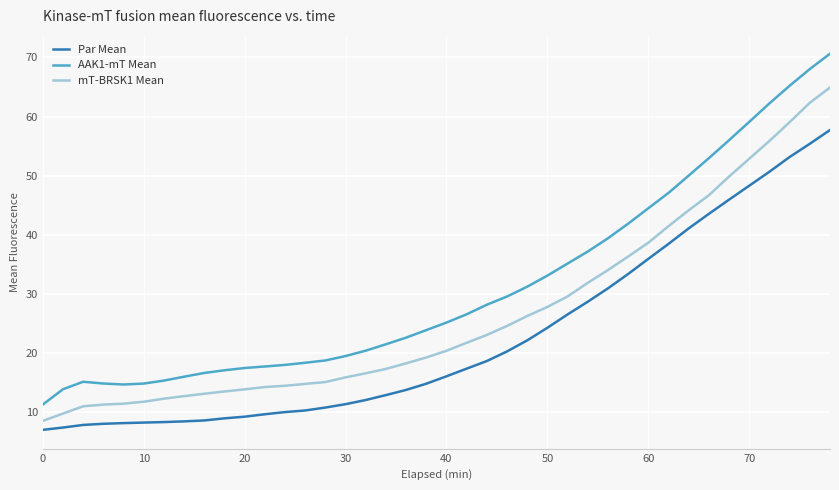

True or false: Par Mean and mT-BRSK1 Mean cross at least once.

False